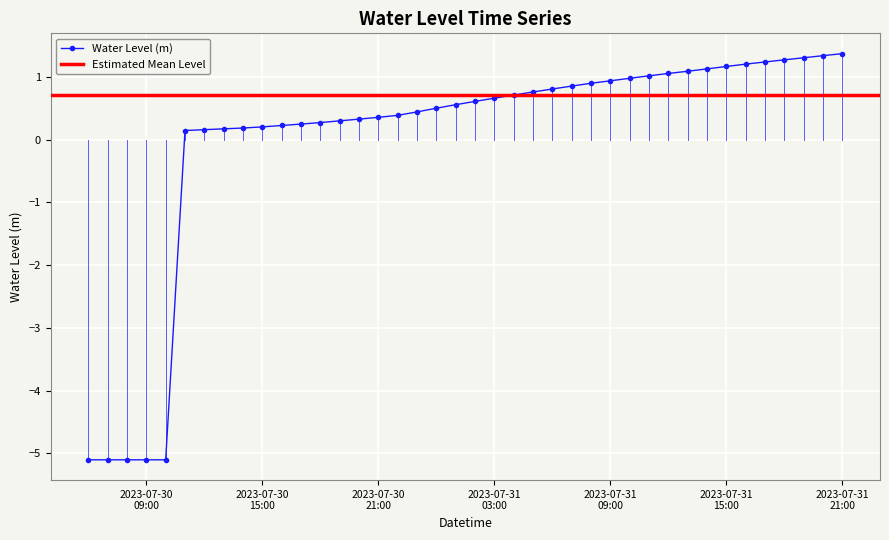

Reading left to right, list all the values displayed in this chart.

-5.1	-5.1	-5.1	-5.1	-5.1	0.1	0.2	0.2	0.2	0.2	0.2	0.2	0.3	0.3	0.3	0.4	0.4	0.4	0.5	0.6	0.6	0.7	0.7	0.8	0.8	0.9	0.9	0.9	1.0	1.0	1.1	1.1	1.1	1.2	1.2	1.2	1.3	1.3	1.3	1.4